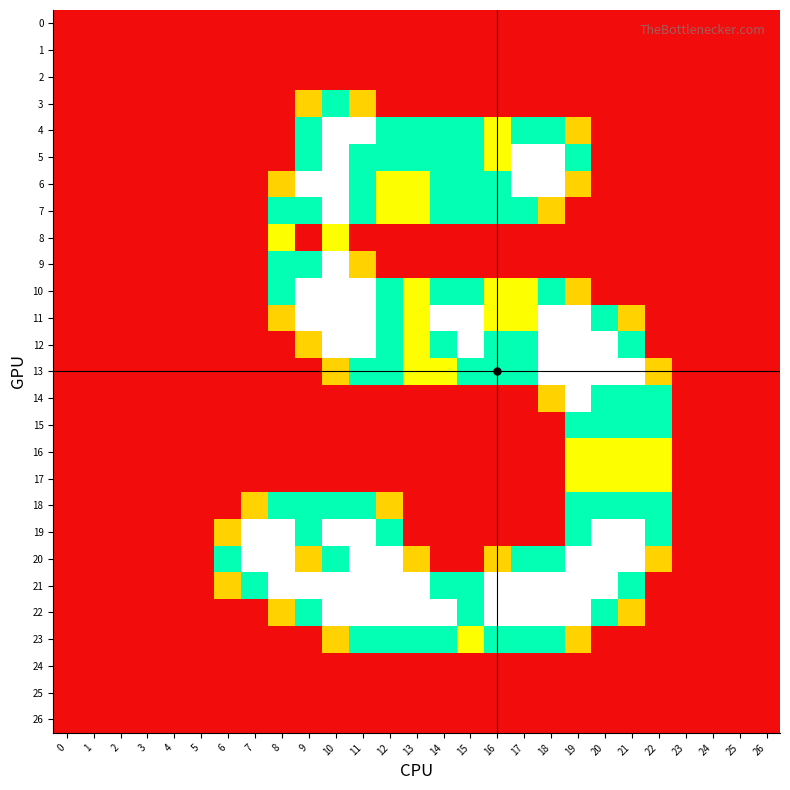

Reading left to right, transcribe all the data shown in this chart.

0: 0=0.0	1=0.0	2=0.0	3=0.0	4=0.0	5=0.0	6=0.0	7=0.0	8=0.0	9=0.0	10=0.0	11=0.0	12=0.0	13=0.0	14=0.0	15=0.0	16=0.0	17=0.0	18=0.0	19=0.0	20=0.0	21=0.0	22=0.0	23=0.0	24=0.0	25=0.0	26=0.0
1: 0=0.0	1=0.0	2=0.0	3=0.0	4=0.0	5=0.0	6=0.0	7=0.0	8=0.0	9=0.0	10=0.0	11=0.0	12=0.0	13=0.0	14=0.0	15=0.0	16=0.0	17=0.0	18=0.0	19=0.0	20=0.0	21=0.0	22=0.0	23=0.0	24=0.0	25=0.0	26=0.0
2: 0=0.0	1=0.0	2=0.0	3=0.0	4=0.0	5=0.0	6=0.0	7=0.0	8=0.0	9=0.0	10=0.0	11=0.0	12=0.0	13=0.0	14=0.0	15=0.0	16=0.0	17=0.0	18=0.0	19=0.0	20=0.0	21=0.0	22=0.0	23=0.0	24=0.0	25=0.0	26=0.0
3: 0=0.0	1=0.0	2=0.0	3=0.0	4=0.0	5=0.0	6=0.0	7=0.0	8=0.0	9=0.8	10=1.5	11=0.8	12=0.0	13=0.0	14=0.0	15=0.0	16=0.0	17=0.0	18=0.0	19=0.0	20=0.0	21=0.0	22=0.0	23=0.0	24=0.0	25=0.0	26=0.0
4: 0=0.0	1=0.0	2=0.0	3=0.0	4=0.0	5=0.0	6=0.0	7=0.0	8=0.0	9=1.5	10=2.0	11=2.0	12=1.5	13=1.5	14=1.5	15=1.5	16=1.0	17=1.5	18=1.5	19=0.8	20=0.0	21=0.0	22=0.0	23=0.0	24=0.0	25=0.0	26=0.0
5: 0=0.0	1=0.0	2=0.0	3=0.0	4=0.0	5=0.0	6=0.0	7=0.0	8=0.0	9=1.5	10=2.0	11=1.5	12=1.5	13=1.5	14=1.5	15=1.5	16=1.0	17=2.0	18=2.0	19=1.5	20=0.0	21=0.0	22=0.0	23=0.0	24=0.0	25=0.0	26=0.0
6: 0=0.0	1=0.0	2=0.0	3=0.0	4=0.0	5=0.0	6=0.0	7=0.0	8=0.8	9=2.0	10=2.0	11=1.5	12=1.0	13=1.0	14=1.5	15=1.5	16=1.5	17=2.0	18=2.0	19=0.8	20=0.0	21=0.0	22=0.0	23=0.0	24=0.0	25=0.0	26=0.0
7: 0=0.0	1=0.0	2=0.0	3=0.0	4=0.0	5=0.0	6=0.0	7=0.0	8=1.5	9=1.5	10=2.0	11=1.5	12=1.0	13=1.0	14=1.5	15=1.5	16=1.5	17=1.5	18=0.8	19=0.0	20=0.0	21=0.0	22=0.0	23=0.0	24=0.0	25=0.0	26=0.0
8: 0=0.0	1=0.0	2=0.0	3=0.0	4=0.0	5=0.0	6=0.0	7=0.0	8=1.0	9=0.0	10=1.0	11=0.0	12=0.0	13=0.0	14=0.0	15=0.0	16=0.0	17=0.0	18=0.0	19=0.0	20=0.0	21=0.0	22=0.0	23=0.0	24=0.0	25=0.0	26=0.0
9: 0=0.0	1=0.0	2=0.0	3=0.0	4=0.0	5=0.0	6=0.0	7=0.0	8=1.5	9=1.5	10=2.0	11=0.8	12=0.0	13=0.0	14=0.0	15=0.0	16=0.0	17=0.0	18=0.0	19=0.0	20=0.0	21=0.0	22=0.0	23=0.0	24=0.0	25=0.0	26=0.0
10: 0=0.0	1=0.0	2=0.0	3=0.0	4=0.0	5=0.0	6=0.0	7=0.0	8=1.5	9=2.0	10=2.0	11=2.0	12=1.5	13=1.0	14=1.5	15=1.5	16=1.0	17=1.0	18=1.5	19=0.8	20=0.0	21=0.0	22=0.0	23=0.0	24=0.0	25=0.0	26=0.0
11: 0=0.0	1=0.0	2=0.0	3=0.0	4=0.0	5=0.0	6=0.0	7=0.0	8=0.8	9=2.0	10=2.0	11=2.0	12=1.5	13=1.0	14=2.0	15=2.0	16=1.0	17=1.0	18=2.0	19=2.0	20=1.5	21=0.8	22=0.0	23=0.0	24=0.0	25=0.0	26=0.0
12: 0=0.0	1=0.0	2=0.0	3=0.0	4=0.0	5=0.0	6=0.0	7=0.0	8=0.0	9=0.8	10=2.0	11=2.0	12=1.5	13=1.0	14=1.5	15=2.0	16=1.5	17=1.5	18=2.0	19=2.0	20=2.0	21=1.5	22=0.0	23=0.0	24=0.0	25=0.0	26=0.0
13: 0=0.0	1=0.0	2=0.0	3=0.0	4=0.0	5=0.0	6=0.0	7=0.0	8=0.0	9=0.0	10=0.8	11=1.5	12=1.5	13=1.0	14=1.0	15=1.5	16=1.5	17=1.5	18=2.0	19=2.0	20=2.0	21=2.0	22=0.8	23=0.0	24=0.0	25=0.0	26=0.0
14: 0=0.0	1=0.0	2=0.0	3=0.0	4=0.0	5=0.0	6=0.0	7=0.0	8=0.0	9=0.0	10=0.0	11=0.0	12=0.0	13=0.0	14=0.0	15=0.0	16=0.0	17=0.0	18=0.8	19=2.0	20=1.5	21=1.5	22=1.5	23=0.0	24=0.0	25=0.0	26=0.0
15: 0=0.0	1=0.0	2=0.0	3=0.0	4=0.0	5=0.0	6=0.0	7=0.0	8=0.0	9=0.0	10=0.0	11=0.0	12=0.0	13=0.0	14=0.0	15=0.0	16=0.0	17=0.0	18=0.0	19=1.5	20=1.5	21=1.5	22=1.5	23=0.0	24=0.0	25=0.0	26=0.0
16: 0=0.0	1=0.0	2=0.0	3=0.0	4=0.0	5=0.0	6=0.0	7=0.0	8=0.0	9=0.0	10=0.0	11=0.0	12=0.0	13=0.0	14=0.0	15=0.0	16=0.0	17=0.0	18=0.0	19=1.0	20=1.0	21=1.0	22=1.0	23=0.0	24=0.0	25=0.0	26=0.0
17: 0=0.0	1=0.0	2=0.0	3=0.0	4=0.0	5=0.0	6=0.0	7=0.0	8=0.0	9=0.0	10=0.0	11=0.0	12=0.0	13=0.0	14=0.0	15=0.0	16=0.0	17=0.0	18=0.0	19=1.0	20=1.0	21=1.0	22=1.0	23=0.0	24=0.0	25=0.0	26=0.0
18: 0=0.0	1=0.0	2=0.0	3=0.0	4=0.0	5=0.0	6=0.0	7=0.8	8=1.5	9=1.5	10=1.5	11=1.5	12=0.8	13=0.0	14=0.0	15=0.0	16=0.0	17=0.0	18=0.0	19=1.5	20=1.5	21=1.5	22=1.5	23=0.0	24=0.0	25=0.0	26=0.0
19: 0=0.0	1=0.0	2=0.0	3=0.0	4=0.0	5=0.0	6=0.8	7=2.0	8=2.0	9=1.5	10=2.0	11=2.0	12=1.5	13=0.0	14=0.0	15=0.0	16=0.0	17=0.0	18=0.0	19=1.5	20=2.0	21=2.0	22=1.5	23=0.0	24=0.0	25=0.0	26=0.0
20: 0=0.0	1=0.0	2=0.0	3=0.0	4=0.0	5=0.0	6=1.5	7=2.0	8=2.0	9=0.8	10=1.5	11=2.0	12=2.0	13=0.8	14=0.0	15=0.0	16=0.8	17=1.5	18=1.5	19=2.0	20=2.0	21=2.0	22=0.8	23=0.0	24=0.0	25=0.0	26=0.0
21: 0=0.0	1=0.0	2=0.0	3=0.0	4=0.0	5=0.0	6=0.8	7=1.5	8=2.0	9=2.0	10=2.0	11=2.0	12=2.0	13=2.0	14=1.5	15=1.5	16=2.0	17=2.0	18=2.0	19=2.0	20=2.0	21=1.5	22=0.0	23=0.0	24=0.0	25=0.0	26=0.0
22: 0=0.0	1=0.0	2=0.0	3=0.0	4=0.0	5=0.0	6=0.0	7=0.0	8=0.8	9=1.5	10=2.0	11=2.0	12=2.0	13=2.0	14=2.0	15=1.5	16=2.0	17=2.0	18=2.0	19=2.0	20=1.5	21=0.8	22=0.0	23=0.0	24=0.0	25=0.0	26=0.0
23: 0=0.0	1=0.0	2=0.0	3=0.0	4=0.0	5=0.0	6=0.0	7=0.0	8=0.0	9=0.0	10=0.8	11=1.5	12=1.5	13=1.5	14=1.5	15=1.0	16=1.5	17=1.5	18=1.5	19=0.8	20=0.0	21=0.0	22=0.0	23=0.0	24=0.0	25=0.0	26=0.0
24: 0=0.0	1=0.0	2=0.0	3=0.0	4=0.0	5=0.0	6=0.0	7=0.0	8=0.0	9=0.0	10=0.0	11=0.0	12=0.0	13=0.0	14=0.0	15=0.0	16=0.0	17=0.0	18=0.0	19=0.0	20=0.0	21=0.0	22=0.0	23=0.0	24=0.0	25=0.0	26=0.0
25: 0=0.0	1=0.0	2=0.0	3=0.0	4=0.0	5=0.0	6=0.0	7=0.0	8=0.0	9=0.0	10=0.0	11=0.0	12=0.0	13=0.0	14=0.0	15=0.0	16=0.0	17=0.0	18=0.0	19=0.0	20=0.0	21=0.0	22=0.0	23=0.0	24=0.0	25=0.0	26=0.0
26: 0=0.0	1=0.0	2=0.0	3=0.0	4=0.0	5=0.0	6=0.0	7=0.0	8=0.0	9=0.0	10=0.0	11=0.0	12=0.0	13=0.0	14=0.0	15=0.0	16=0.0	17=0.0	18=0.0	19=0.0	20=0.0	21=0.0	22=0.0	23=0.0	24=0.0	25=0.0	26=0.0